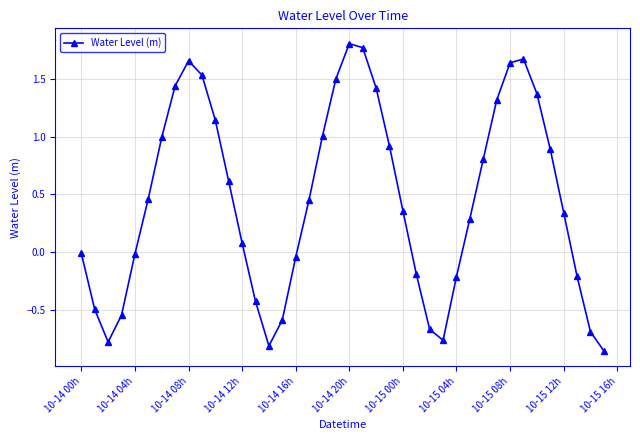

How many points are higher than both their immediate neighbors (excluding endpoints)?

3